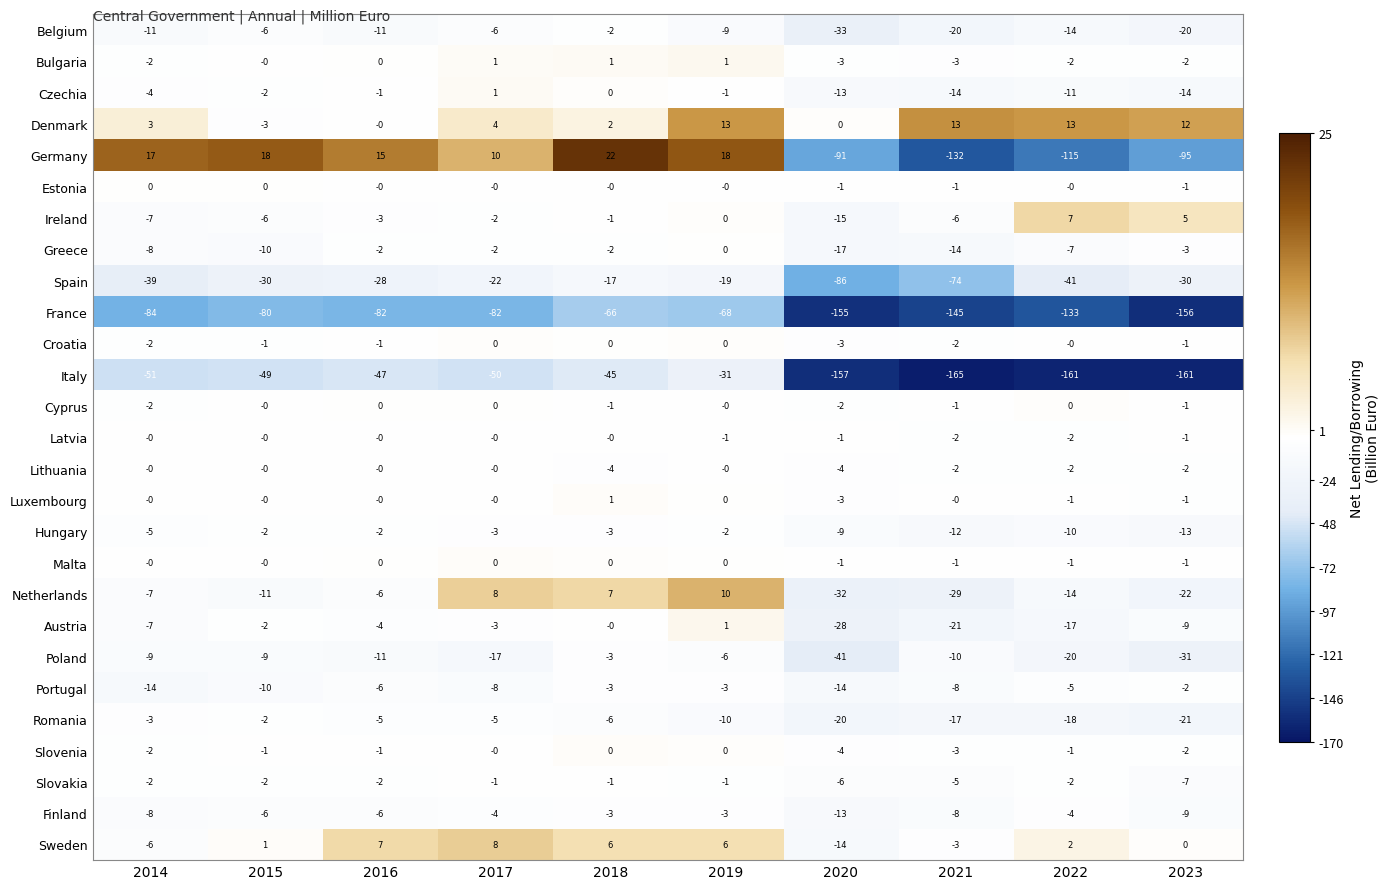

True or false: Cyprus has a value of -1 at 2018.

True